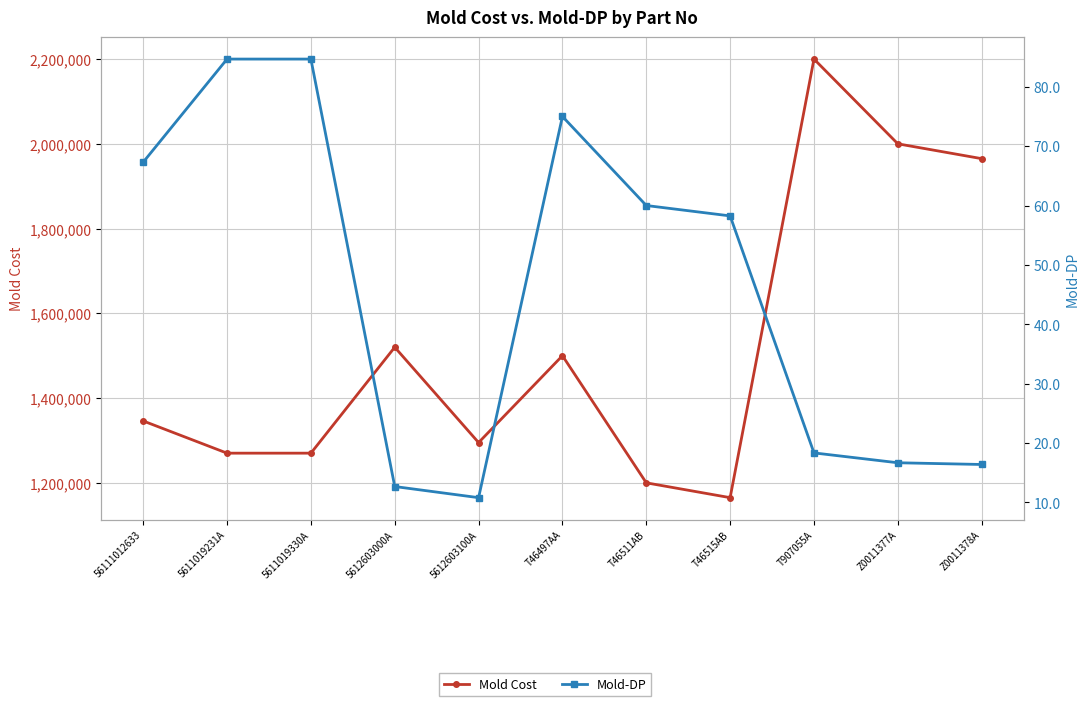

How many lines are shown in the chart?

2